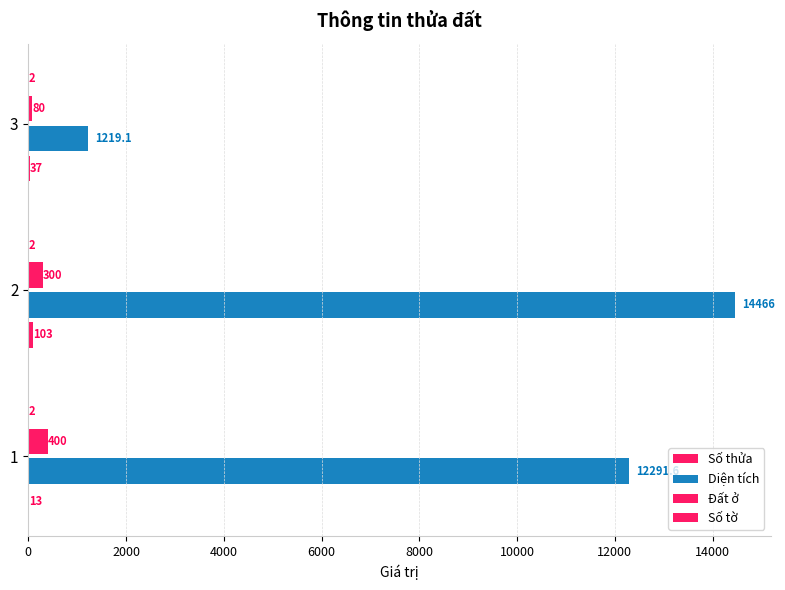

What is the value of the Diện tích bar at the 3rd from the left?

1219.1